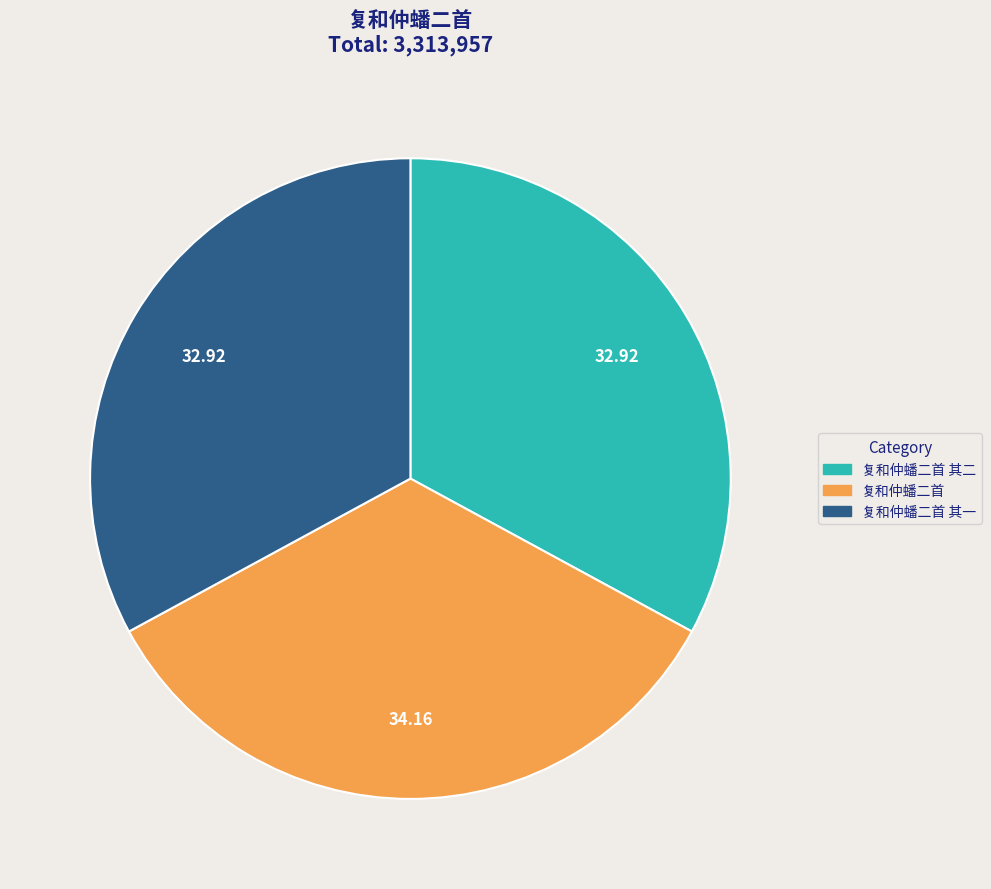

Combined, do 复和仲蟠二首 其一 and 复和仲蟠二首 其二 account for over 50%?

Yes